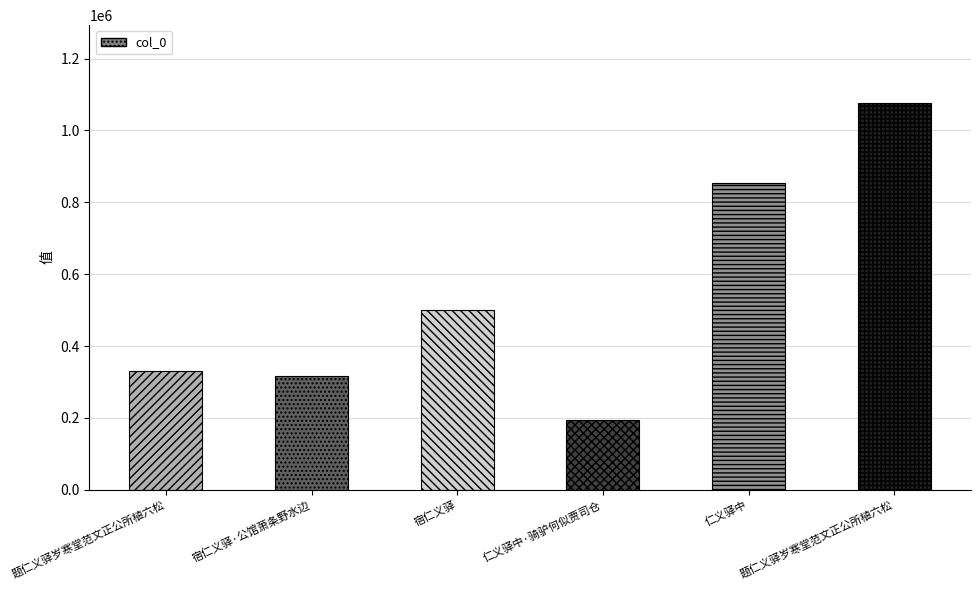

Are the bars horizontal?

No